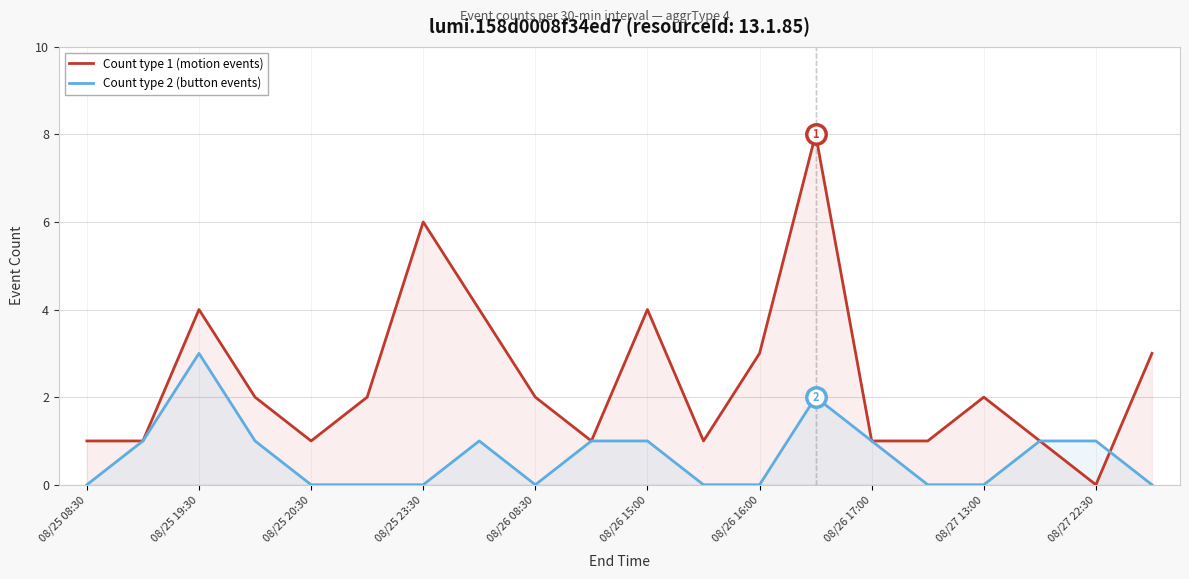

Which series ends up on top after the final intersection of Count type 1 (motion events) and Count type 2 (button events)?

Count type 1 (motion events)